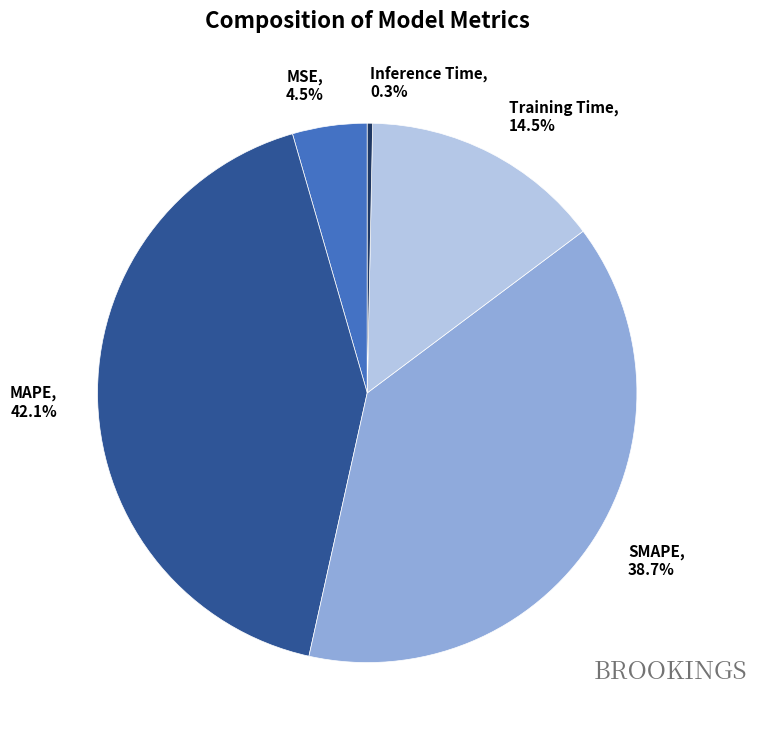

What percentage is the MAPE slice, to the nearest percent?

42%